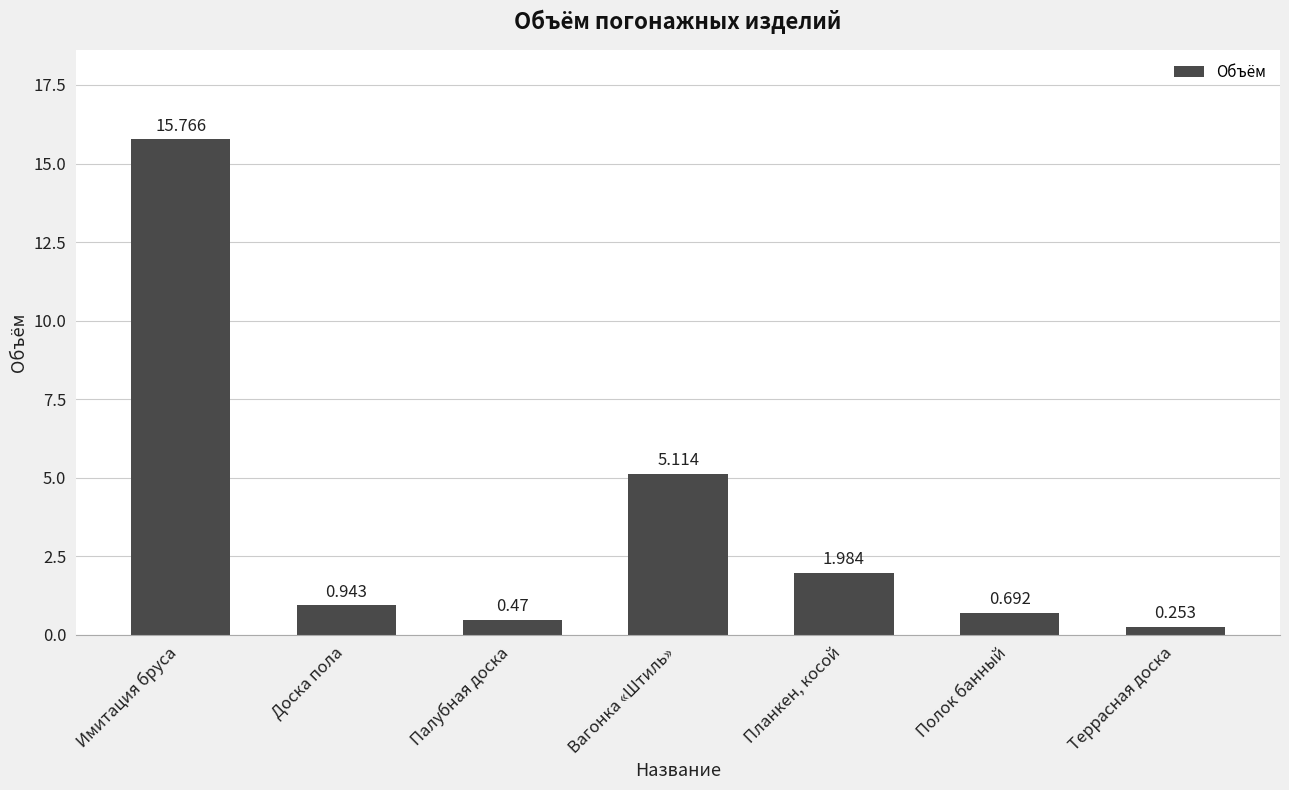

What is the label of the 2nd bar from the right?

Полок банный